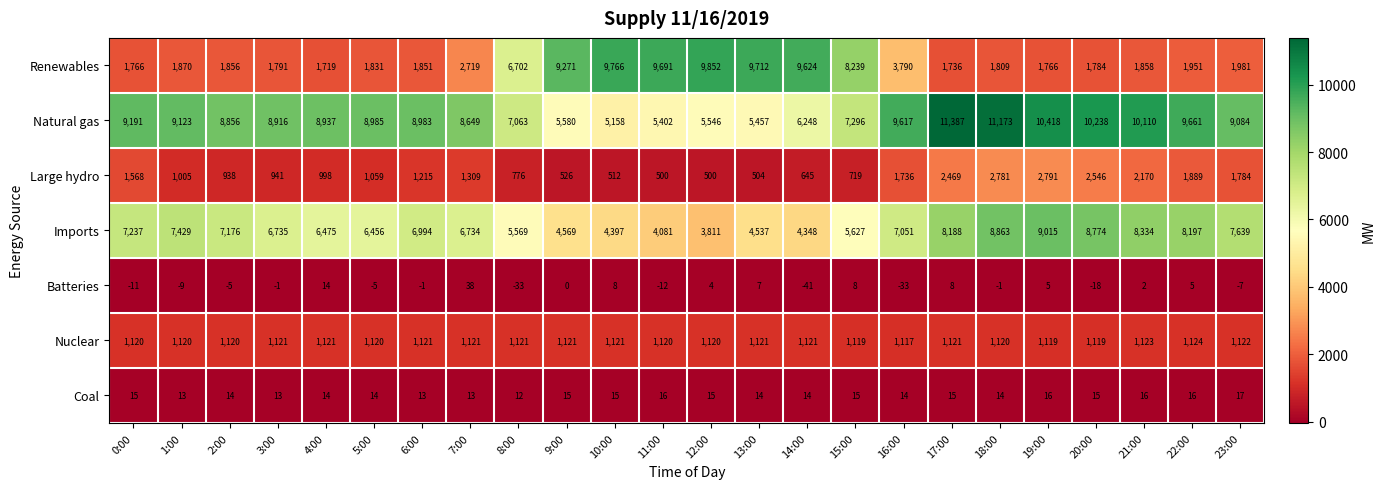

Is the value of Coal at 18:00 greater than the value of Large hydro at 8:00?

No